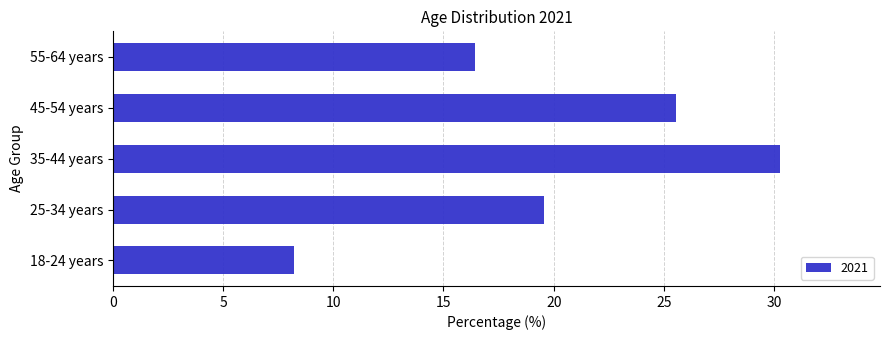

What is the minimum value shown in the chart?

8.2